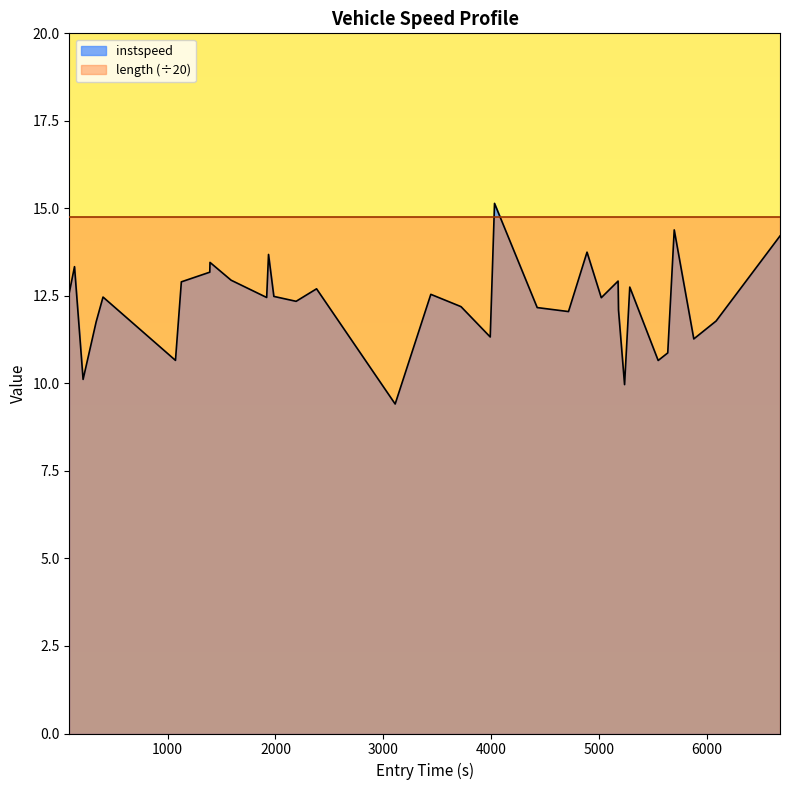

How many lines are shown in the chart?

1